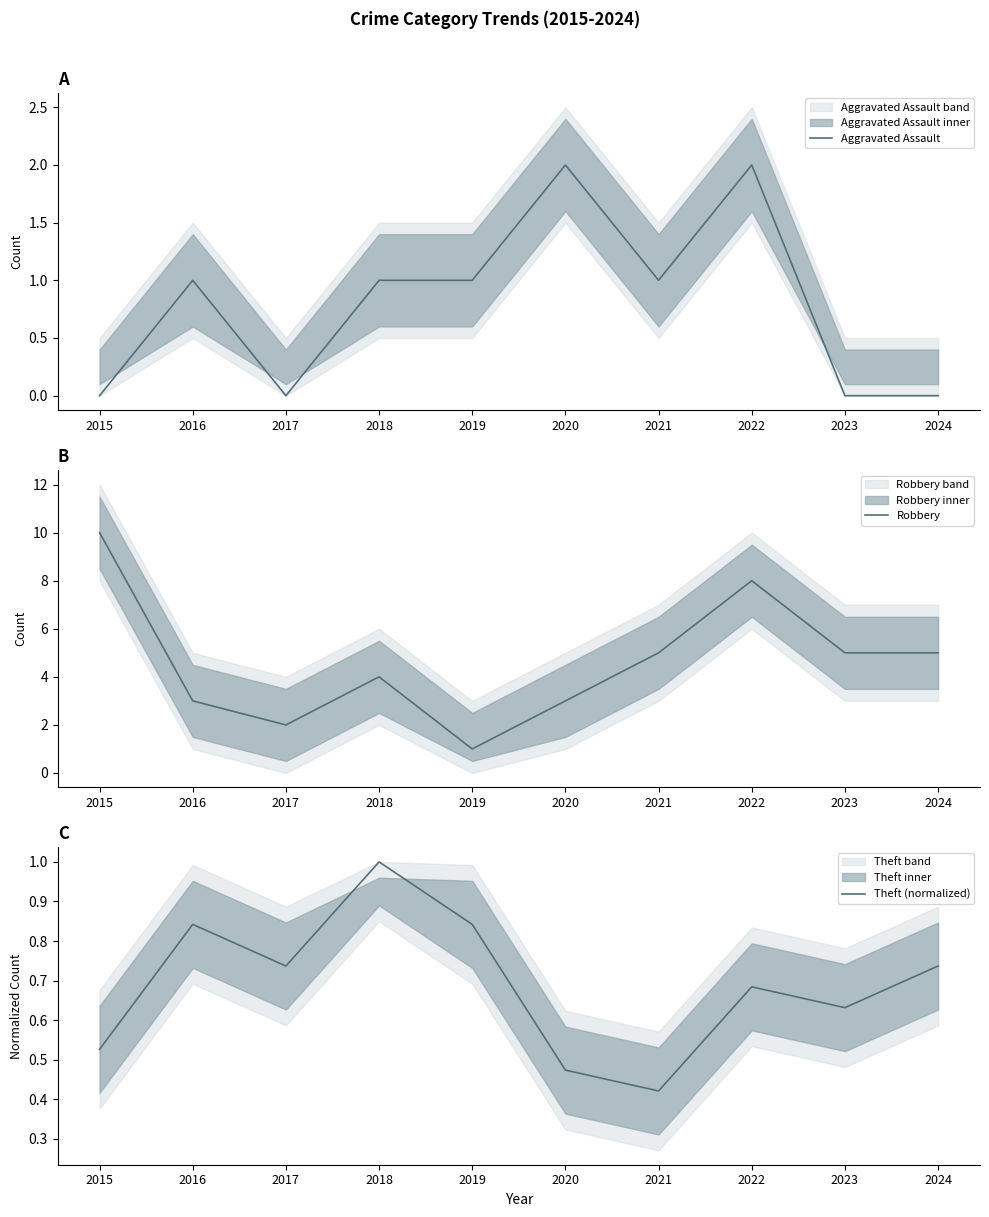

Is the value of Aggravated Assault at 2023 greater than the value of Robbery at 2018?

No